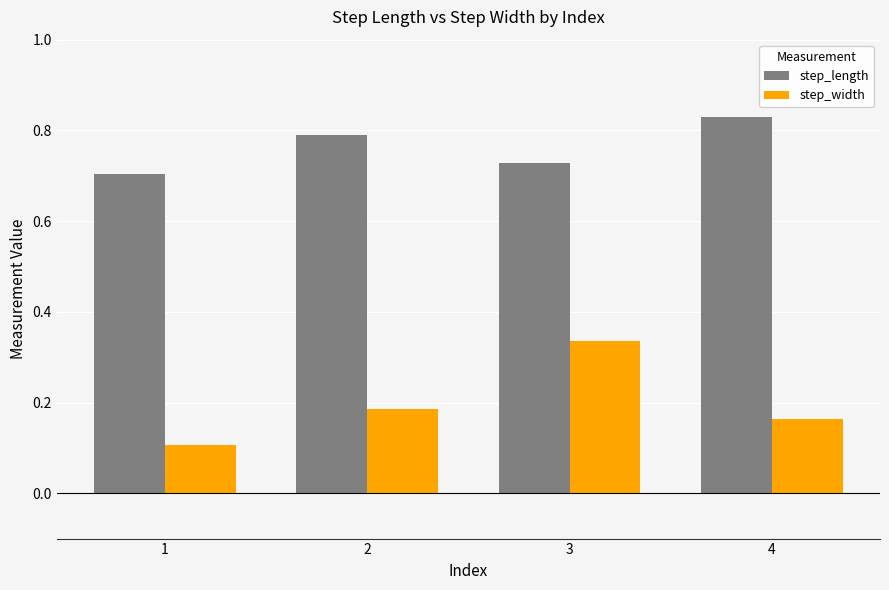

Is it true that step_length equals 0.7 at 1?

True